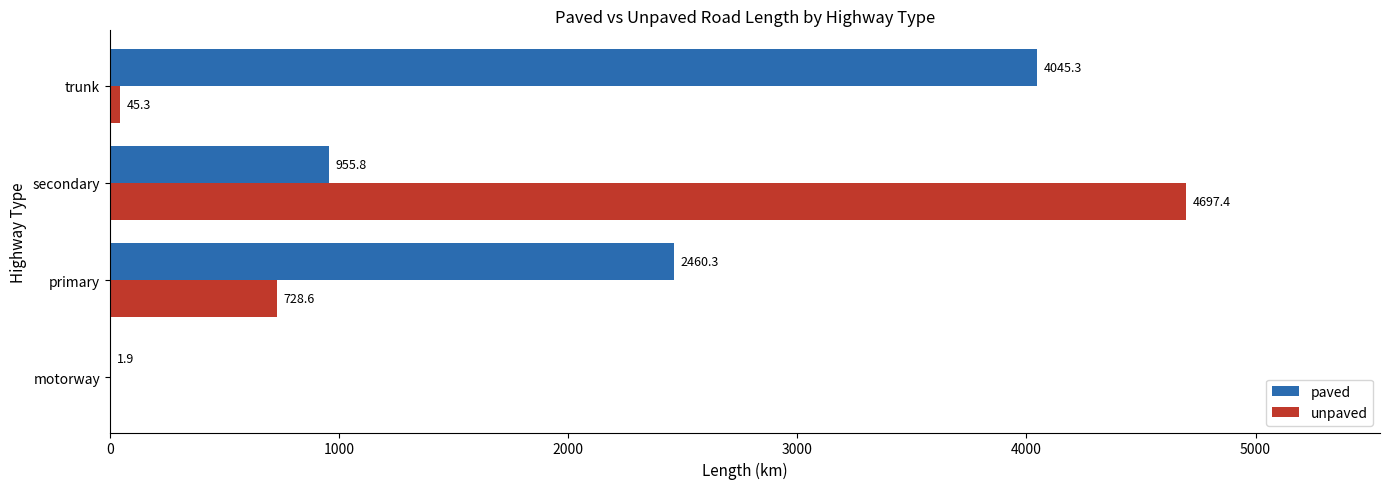

What is the average value of the unpaved series?

1367.8